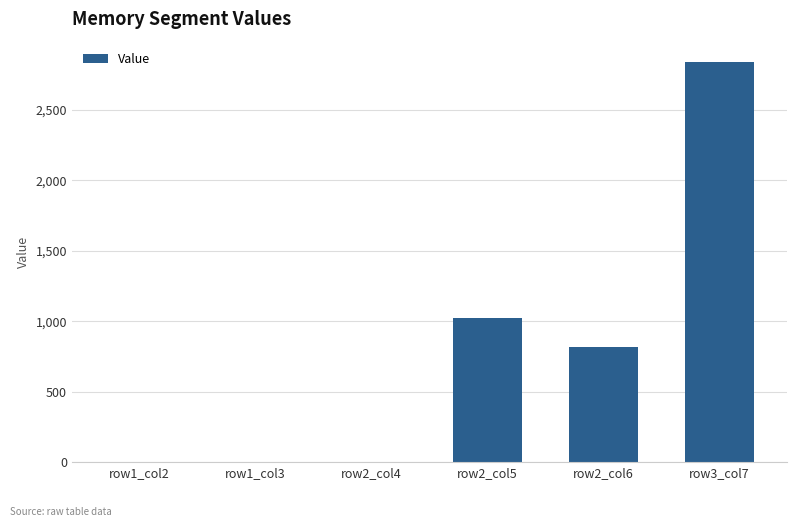

What is the change in value from row1_col2 to row3_col7?

+2841